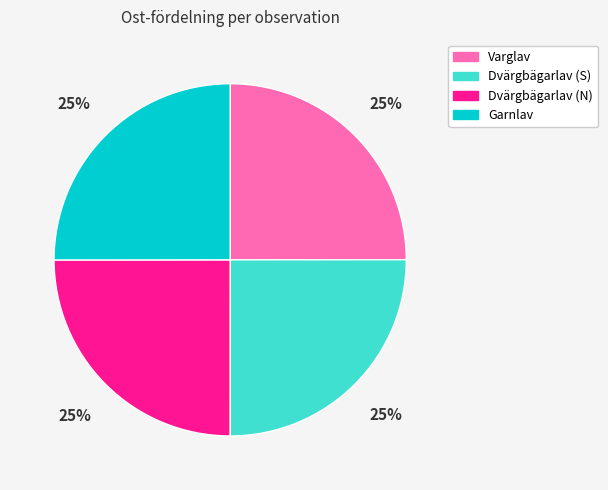

What is the ratio of the value at Dvärgbägarlav (N) to the value at Dvärgbägarlav (S)?

1.0